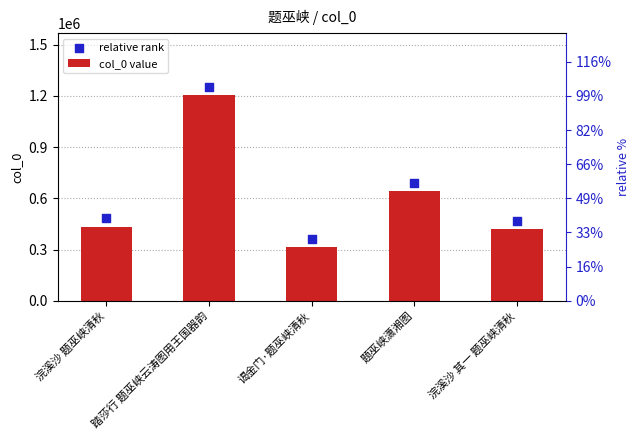

What are all the series names shown in the legend?

col_0 value, relative rank